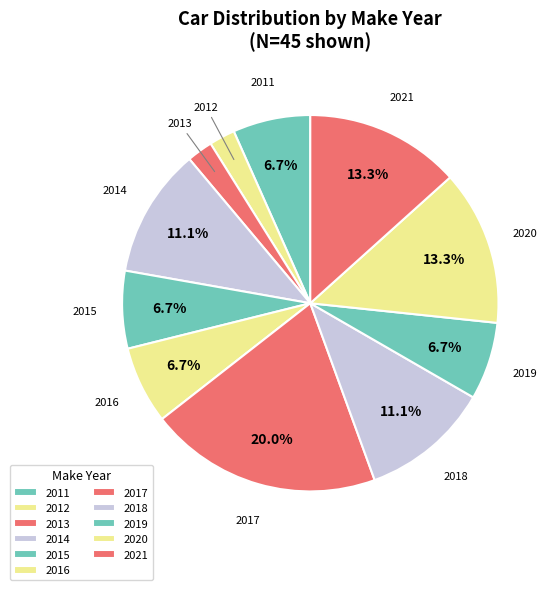

To the nearest percent, what is the difference between the 2017 and 2011 slice percentages?

13%